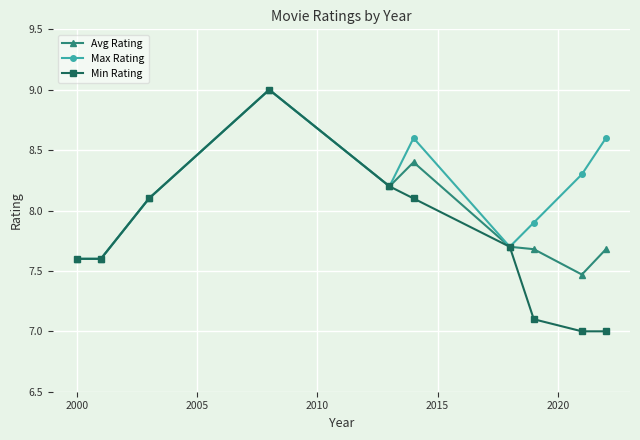

At how many categories does at least one series exceed 8?

6